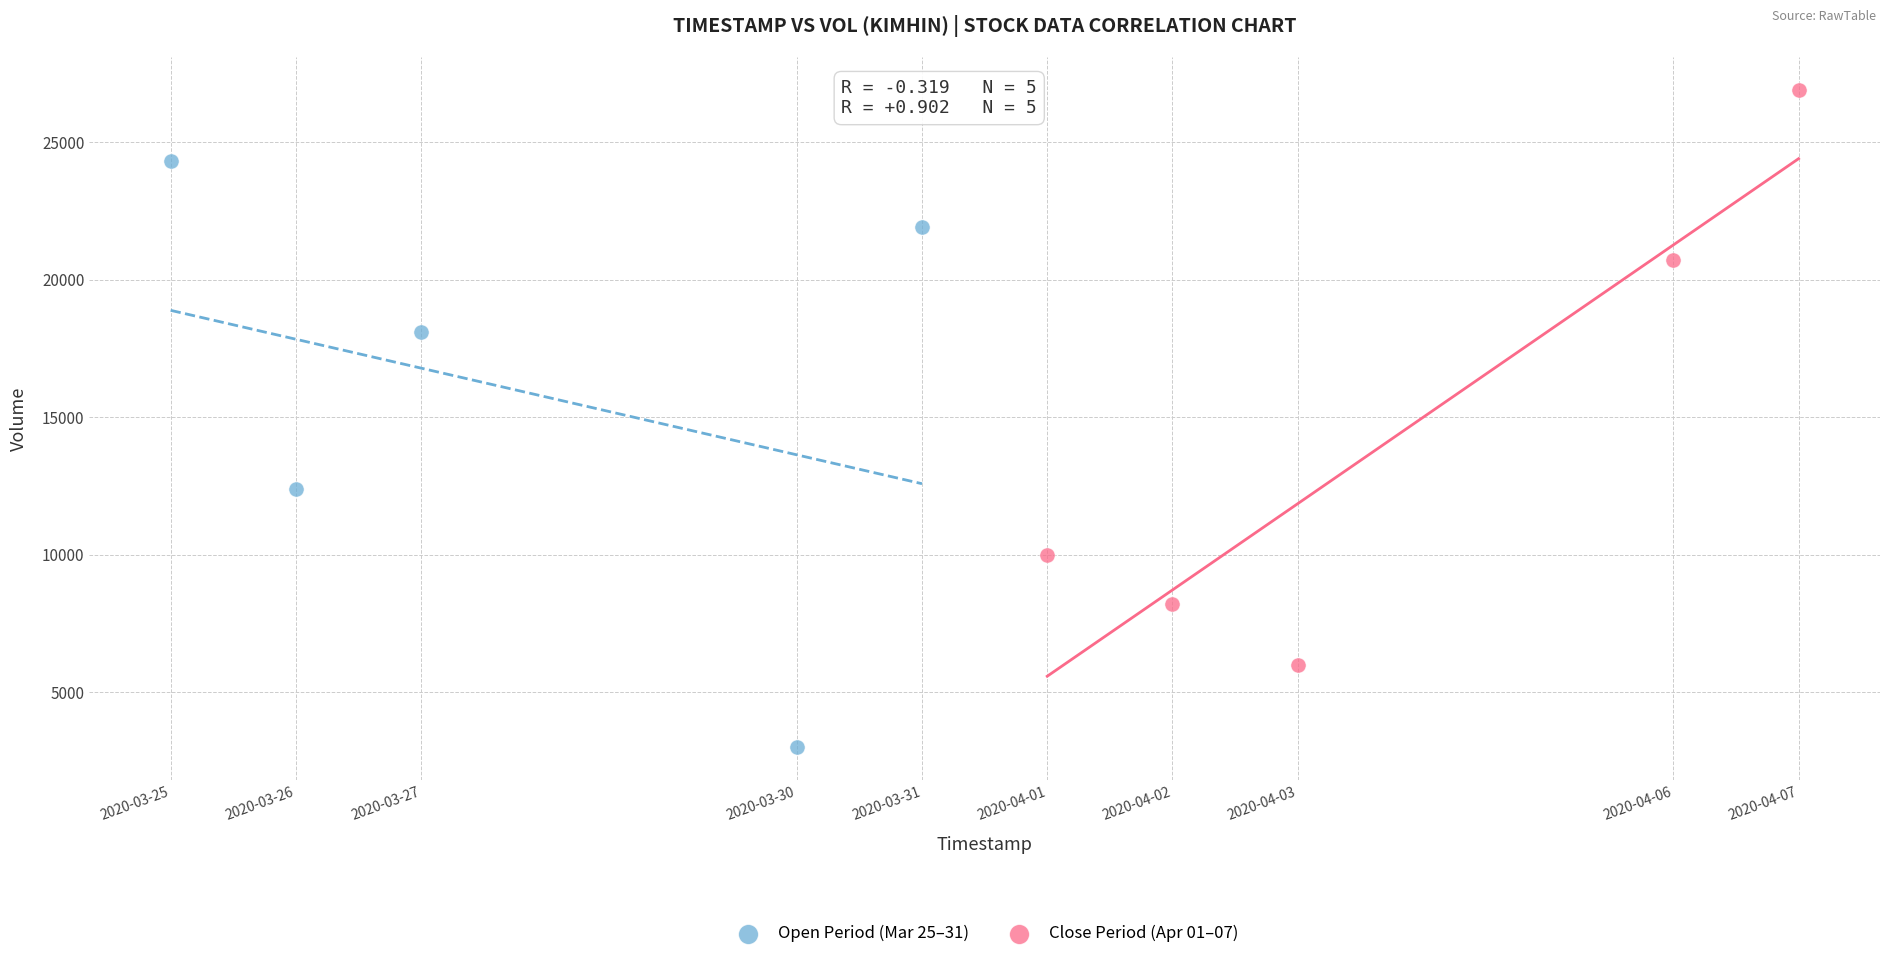

Which series contains the highest Y value?

Close Period (Apr 01–07)